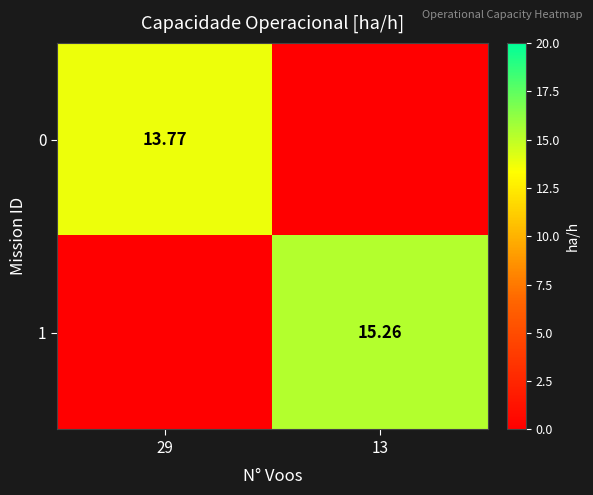

List the series in order of their peak value, highest first.

1, 0